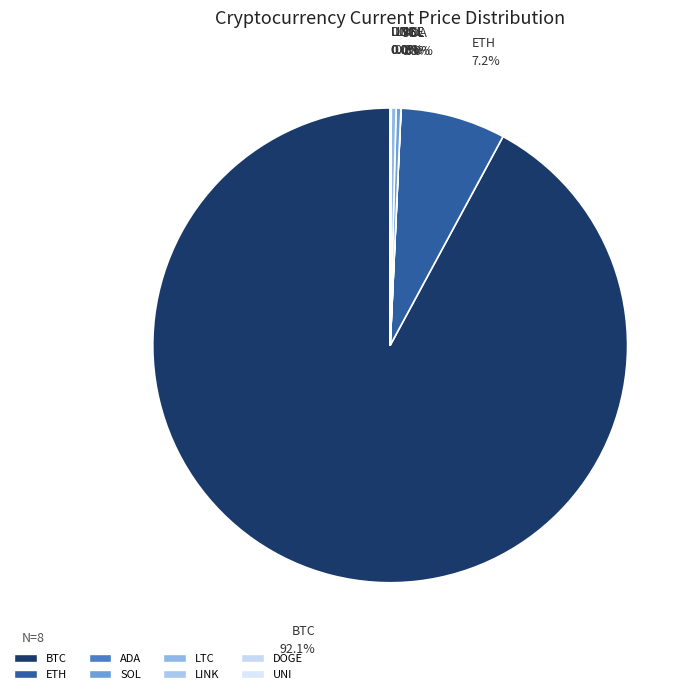

Which slice is the largest?

BTC